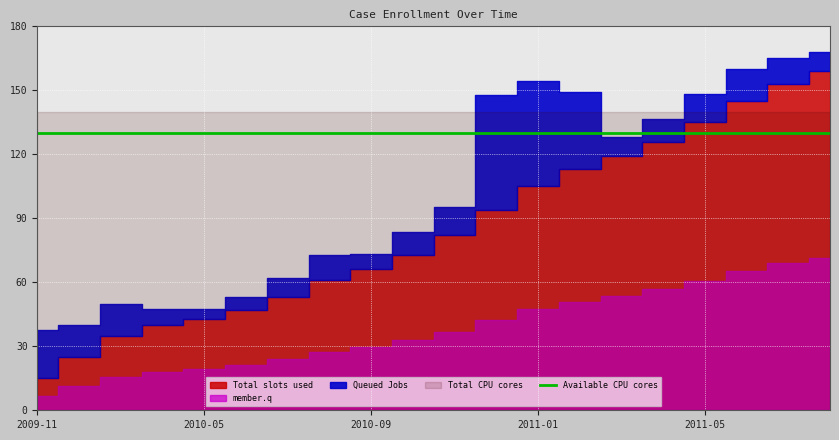

True or false: there are more than 0 points higher than both neighbors.

False